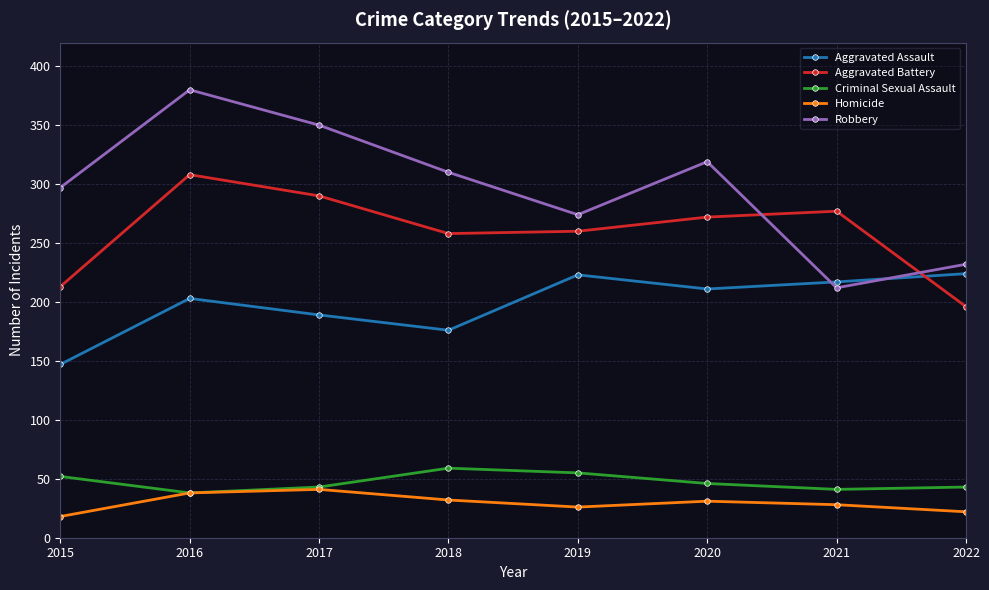

Is the value of Aggravated Assault at 2020 greater than the value of Robbery at 2016?

No